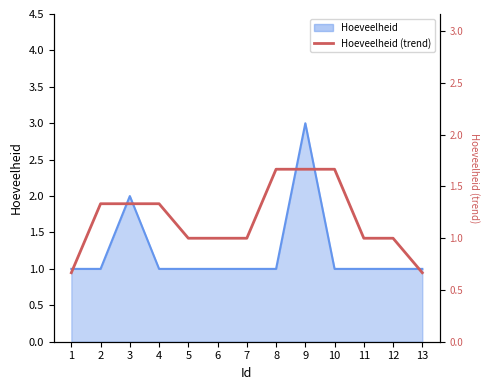

The chart shows a value of 1.2 at 1. True or false?

False